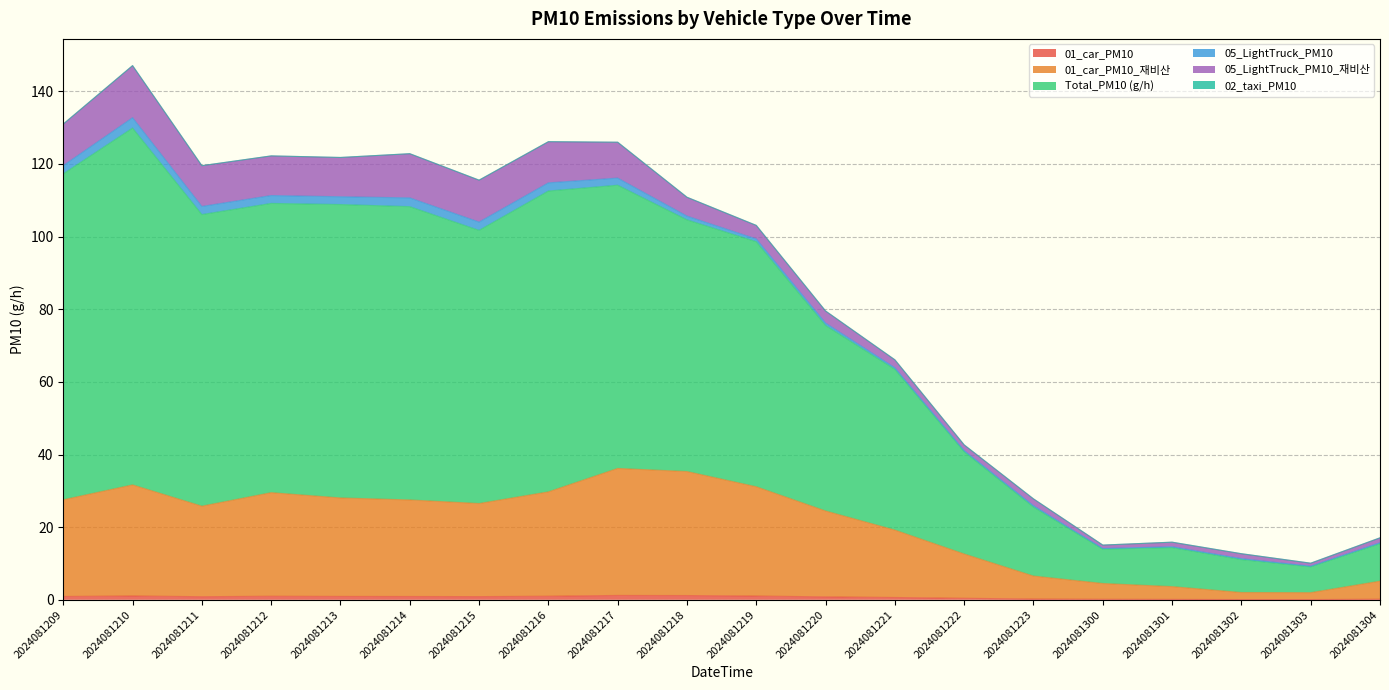

In 01_car_PM10, how many points are higher than both neighbors (excluding endpoints)?

3